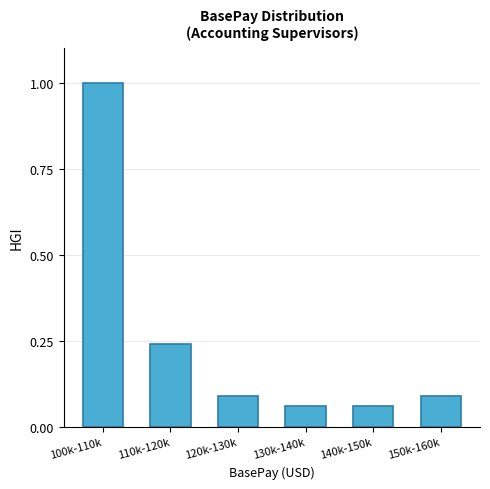

Which label corresponds to the largest value in the chart?

100k-110k